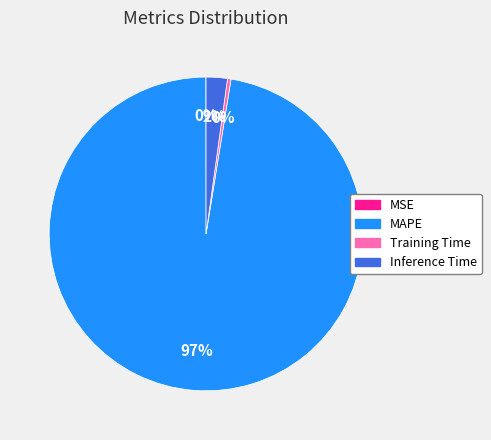

Which category has the biggest portion of the pie?

MAPE